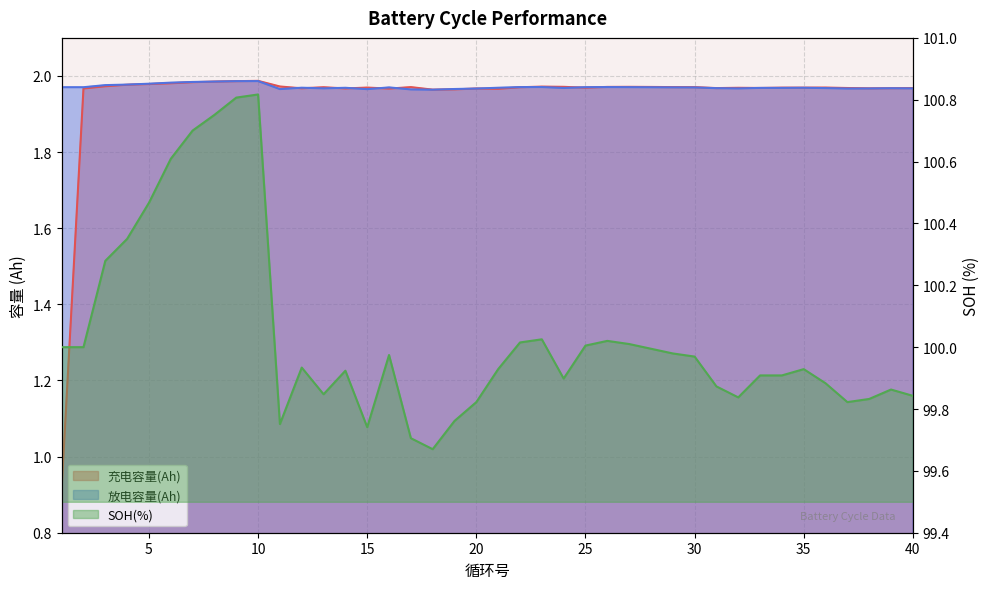

Is it true that SOH(%) equals 99.8 at 32?

True